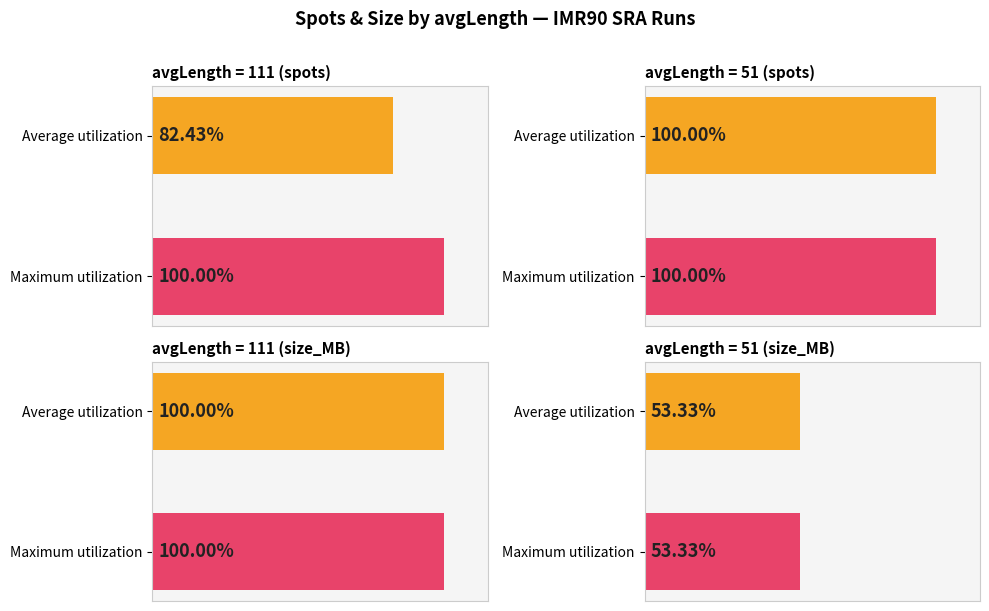

List the series in order of their overall mean, lowest first.

size_MB, spots